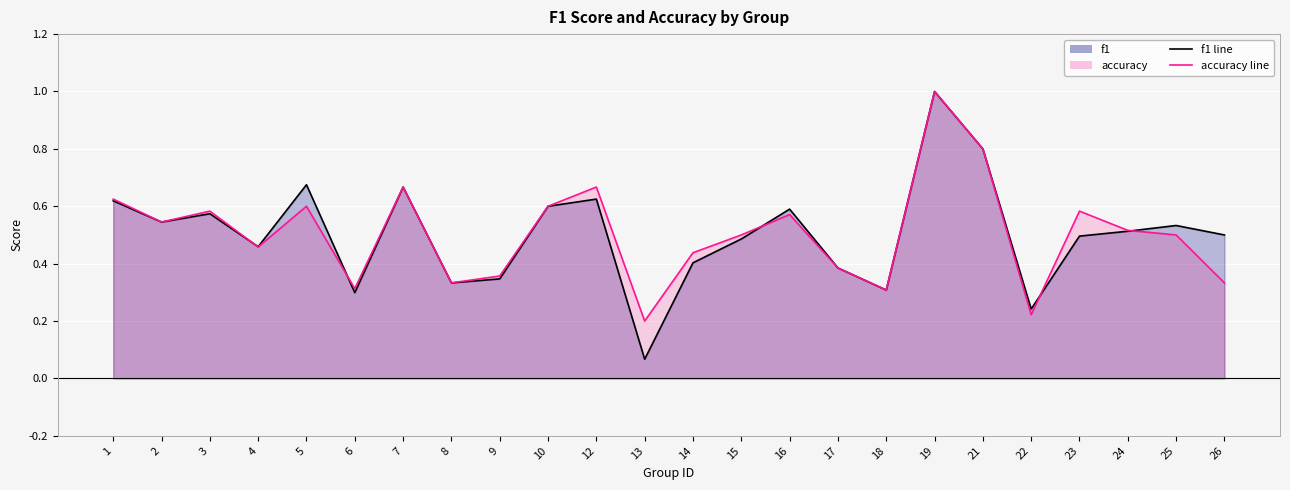

The accuracy series shows 0.7 at 15. True or false?

False